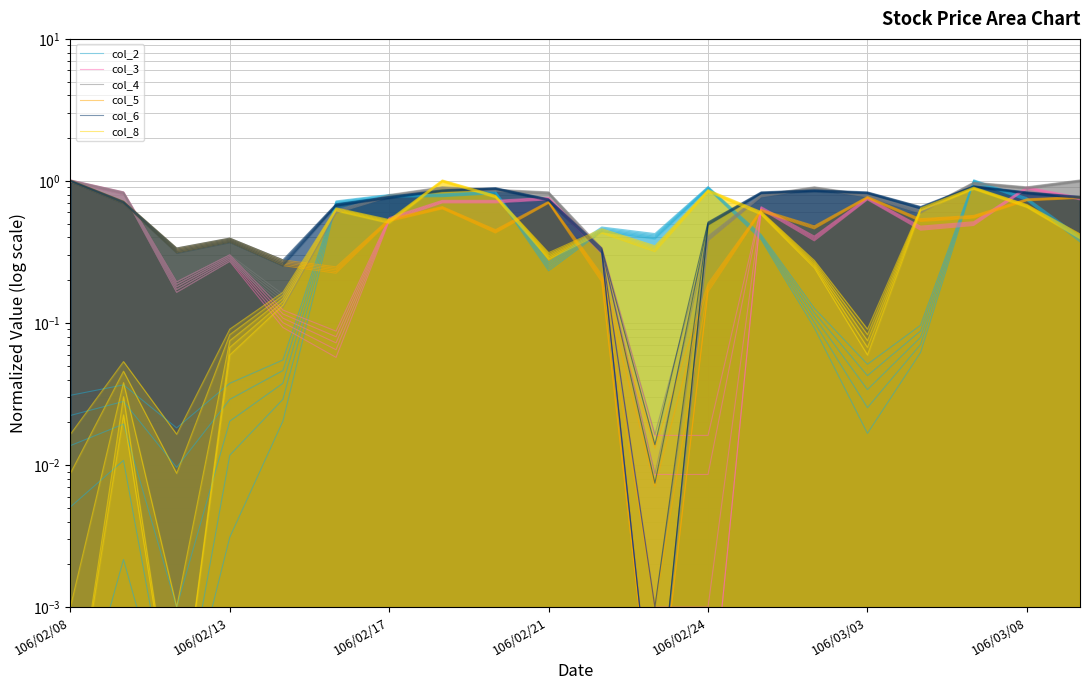

Is the value of col_3 at 16 greater than the value of col_2 at 106/02/17?

Yes